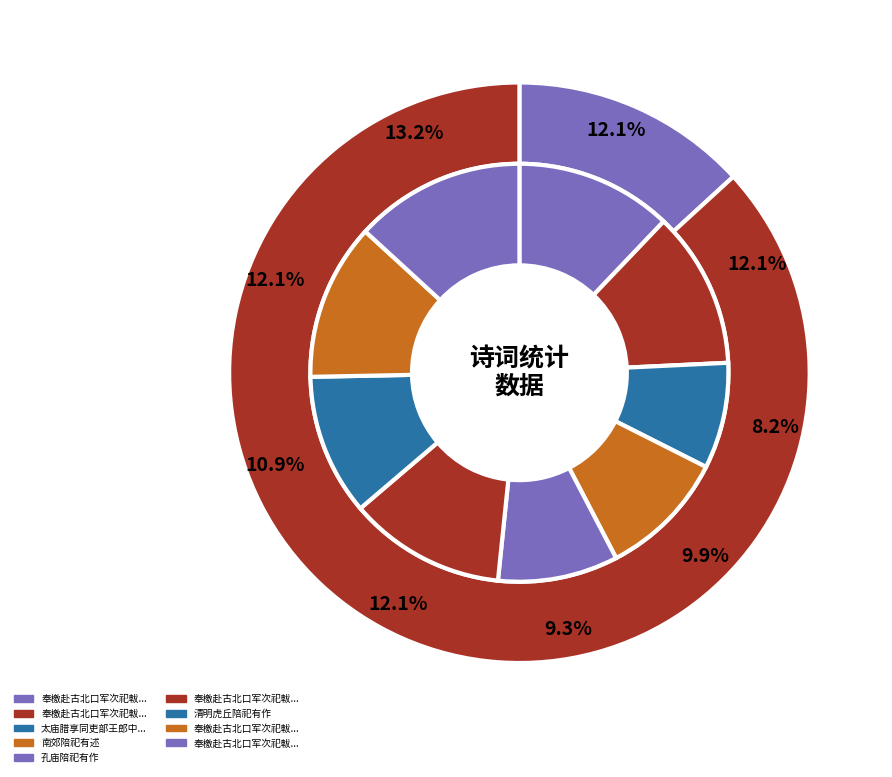

Does 奉檄赴古北口军次祀軷有期书示同志 其三 represent more than half of the total?

No